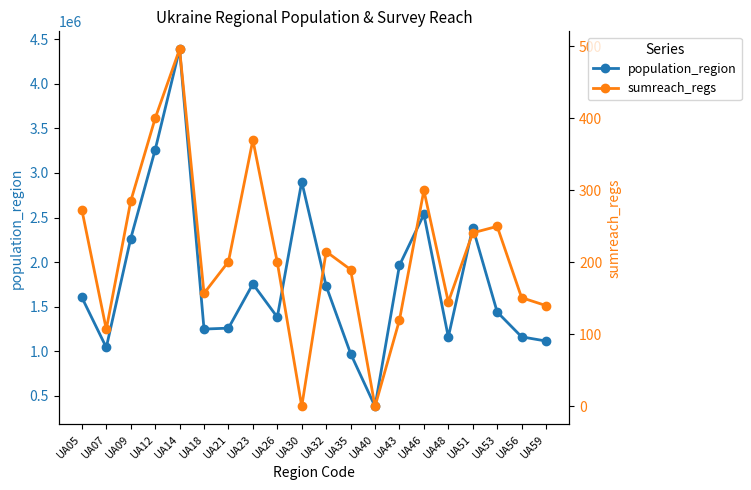

Reading right to left, extract all data points from this chart.

population_region: UA59=1115051	UA56=1162049	UA53=1440684	UA51=2387282	UA48=1159634	UA46=2535476	UA43=1963770	UA40=381685	UA35=974724	UA32=1731673	UA30=2900920	UA26=1382721	UA23=1755663	UA21=1259497	UA18=1249225	UA14=4387702	UA12=3258705	UA09=2263676	UA07=1042855	UA05=1604270
sumreach_regs: UA59=140	UA56=151	UA53=250	UA51=241	UA48=145	UA46=300	UA43=120	UA40=0	UA35=190	UA32=215	UA30=0	UA26=200	UA23=370	UA21=201	UA18=157	UA14=496	UA12=400	UA09=285	UA07=107	UA05=273